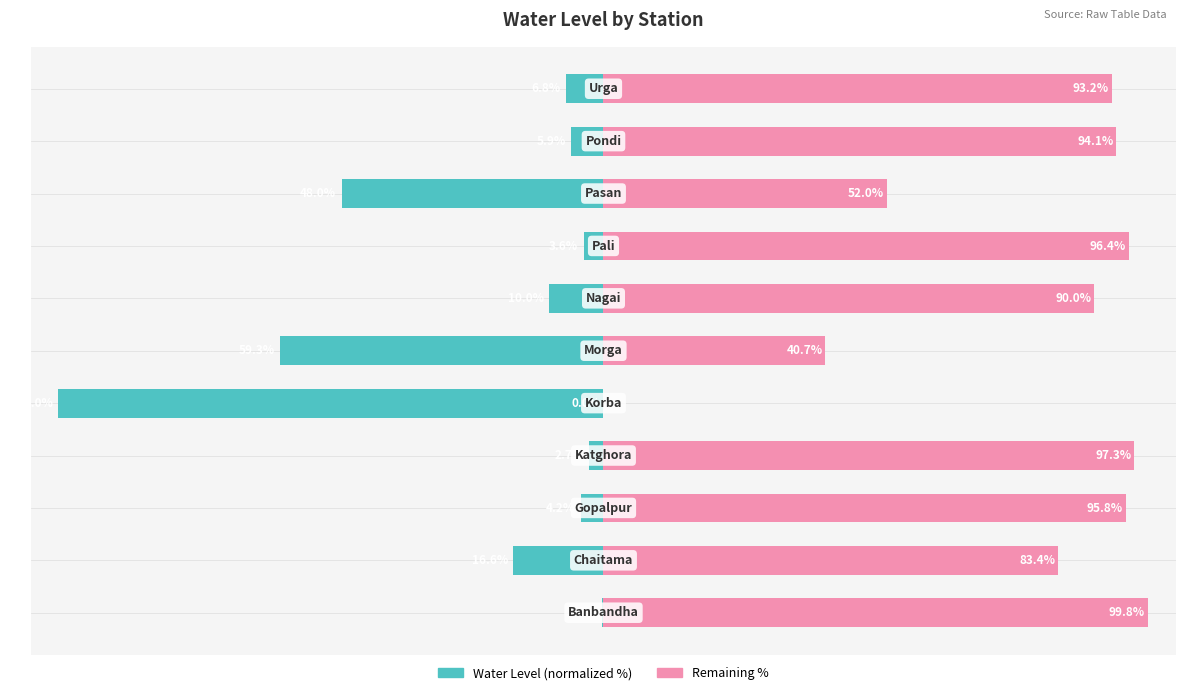

How many distinct data groups are displayed?

2